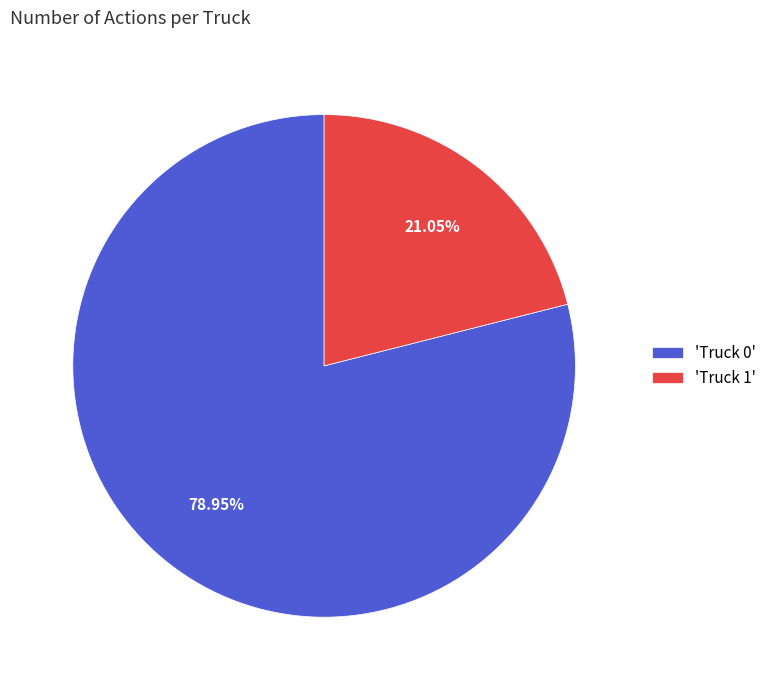

Which category has the biggest portion of the pie?

'Truck 0'